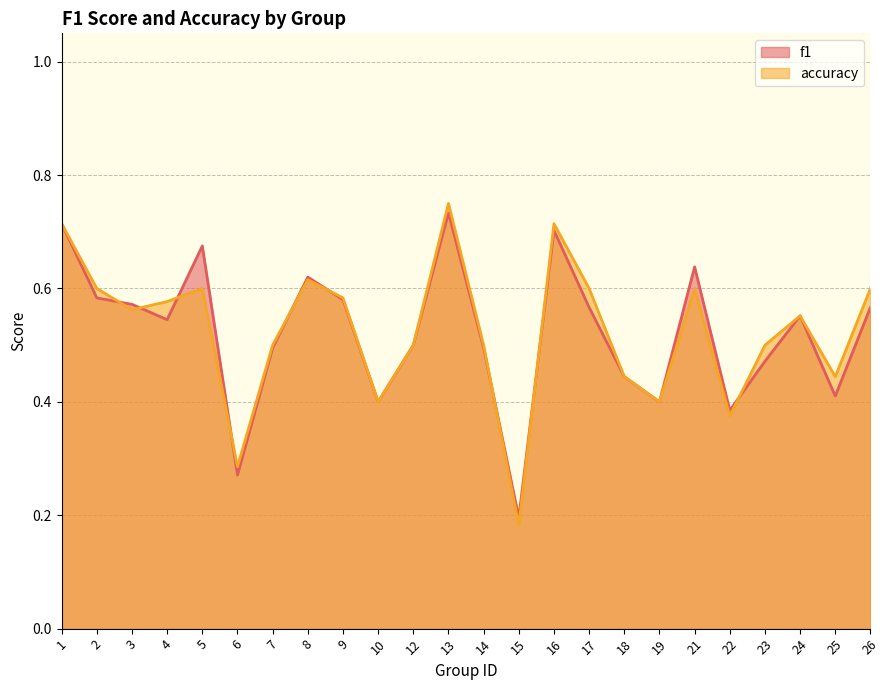

Where do accuracy and f1 first cross each other?

2 and 3